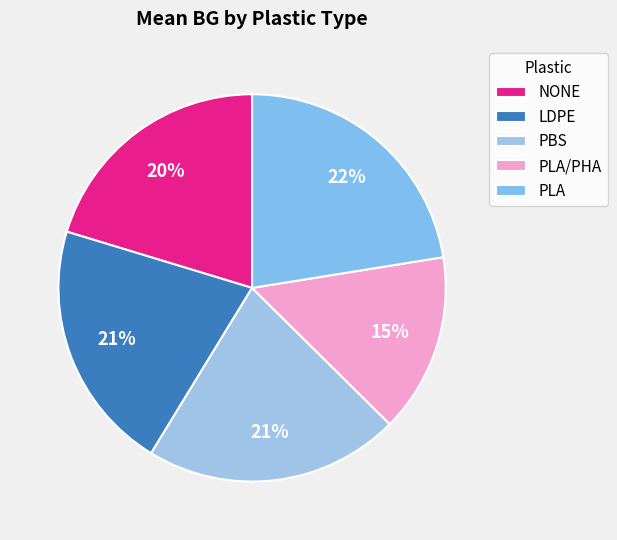

To the nearest percent, what portion does PBS represent?

21%